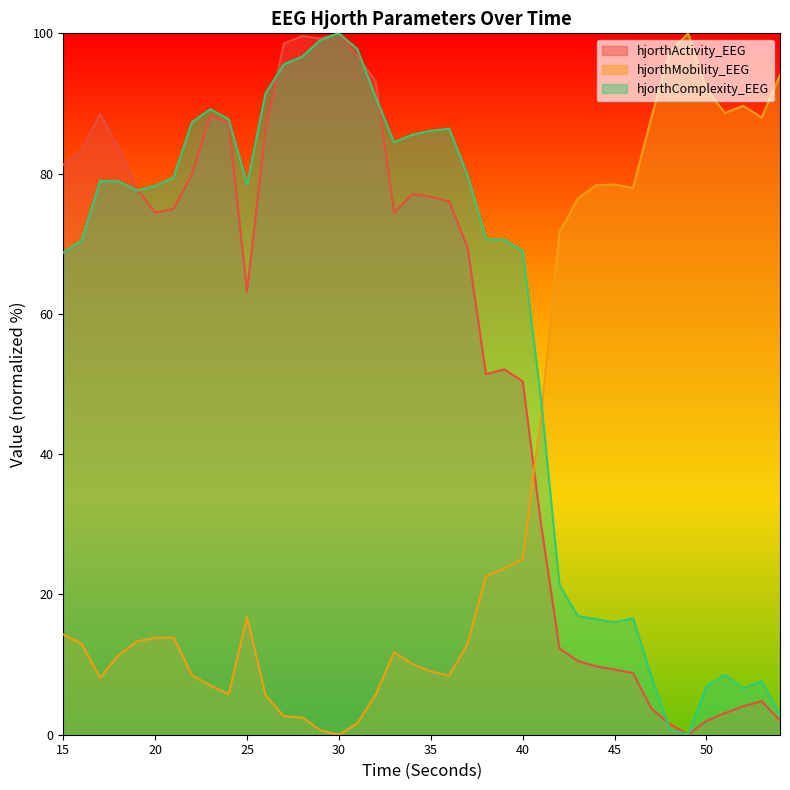

Count the number of data series in this chart.

3